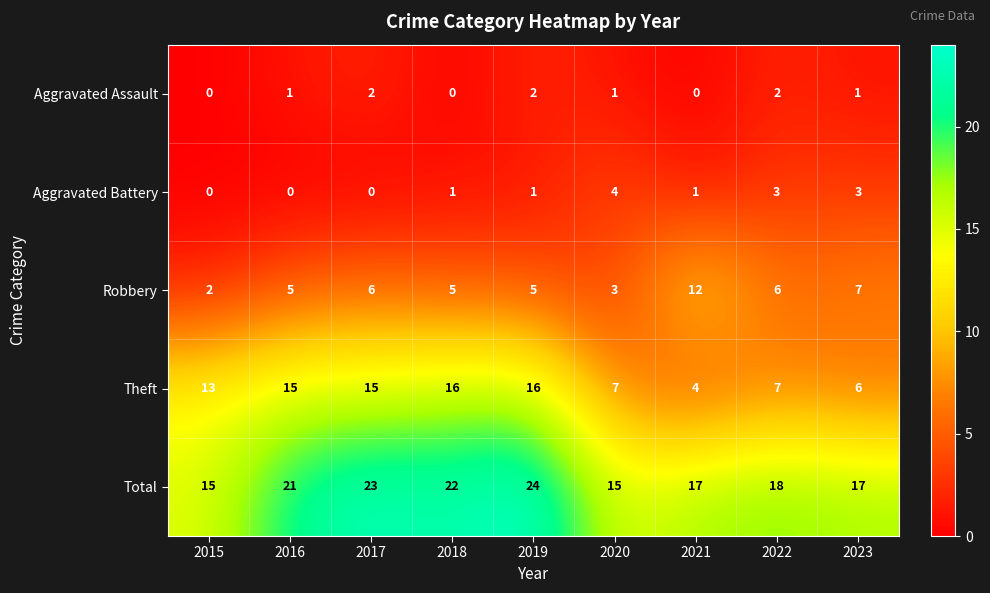

At how many categories does at least one series exceed 0?

9